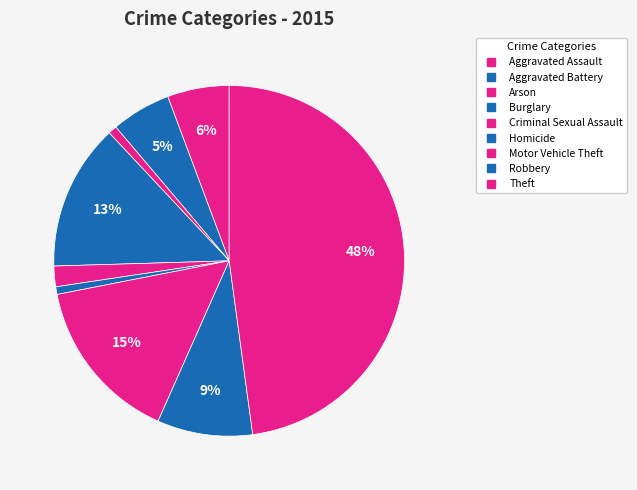

Is there a majority slice in this chart?

No